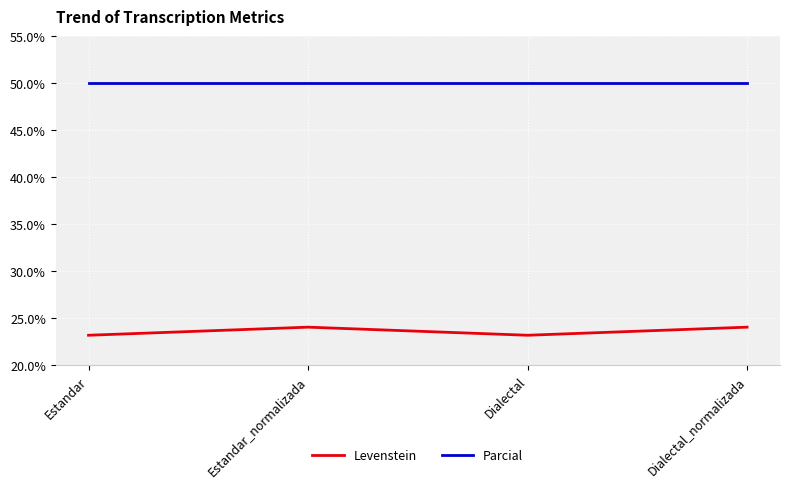

Is the value of Levenstein at Estandar greater than the value of Parcial at Estandar_normalizada?

No